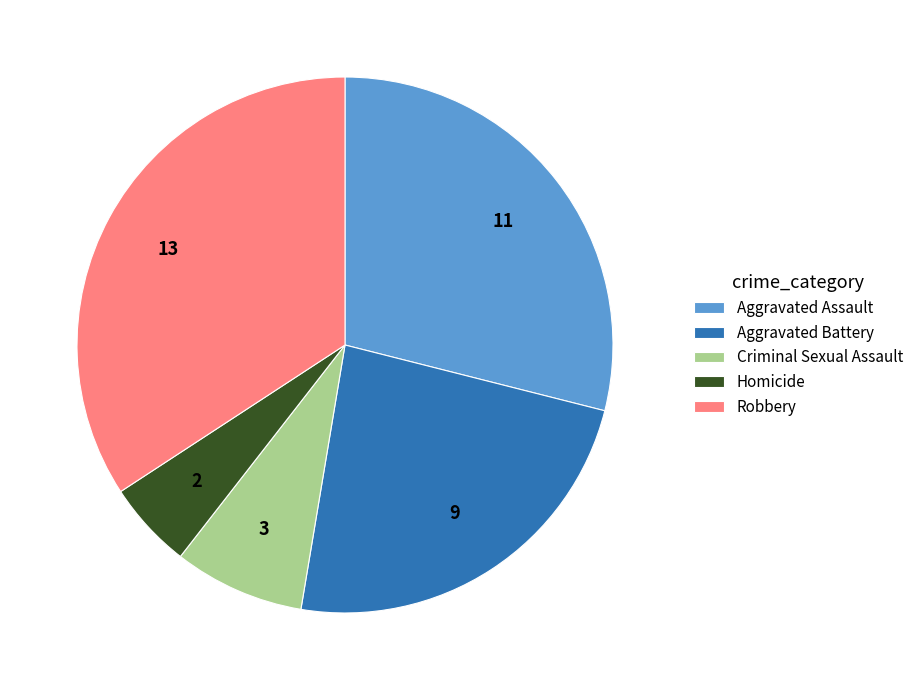

True or false: Aggravated Battery accounts for 24% of the total.

True